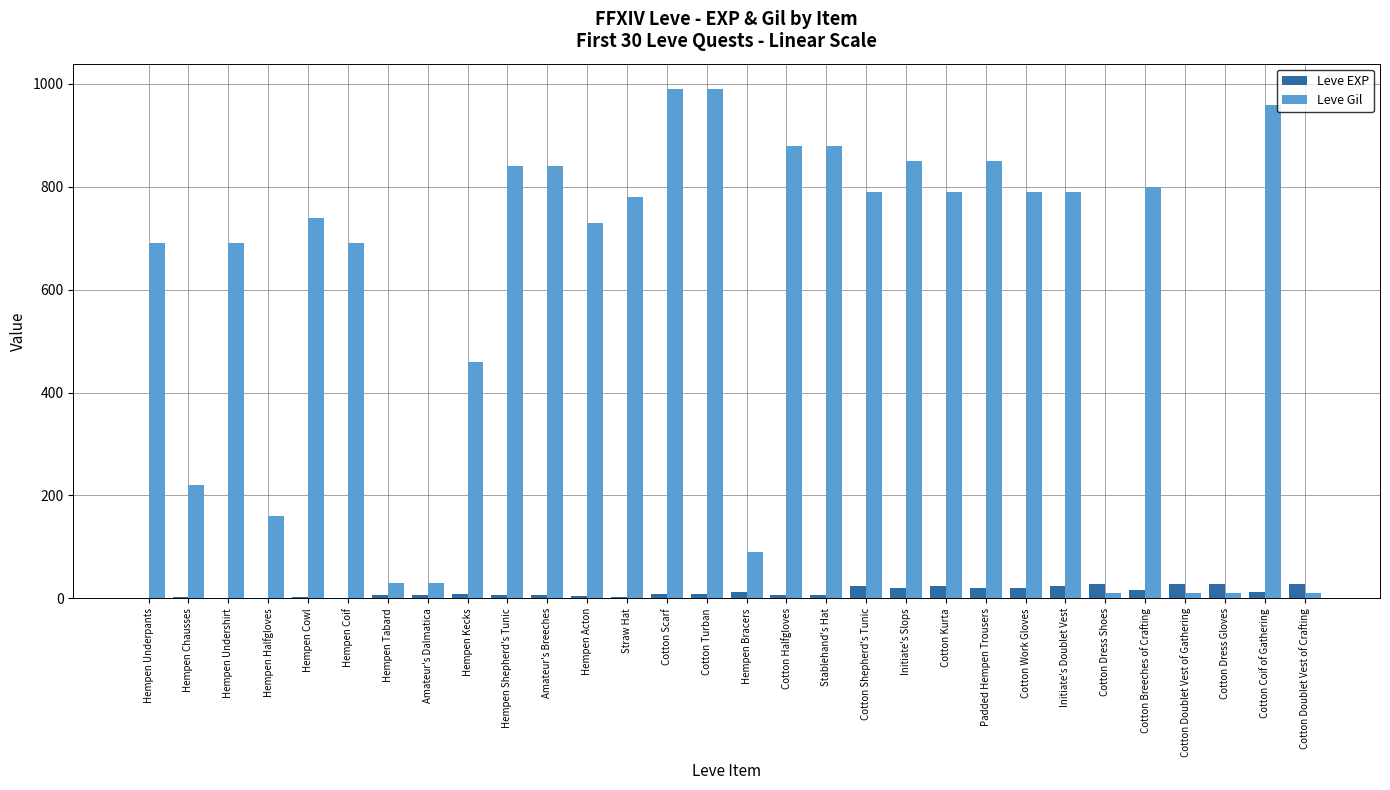

At which label is Leve Gil closest to 500?

Hempen Kecks